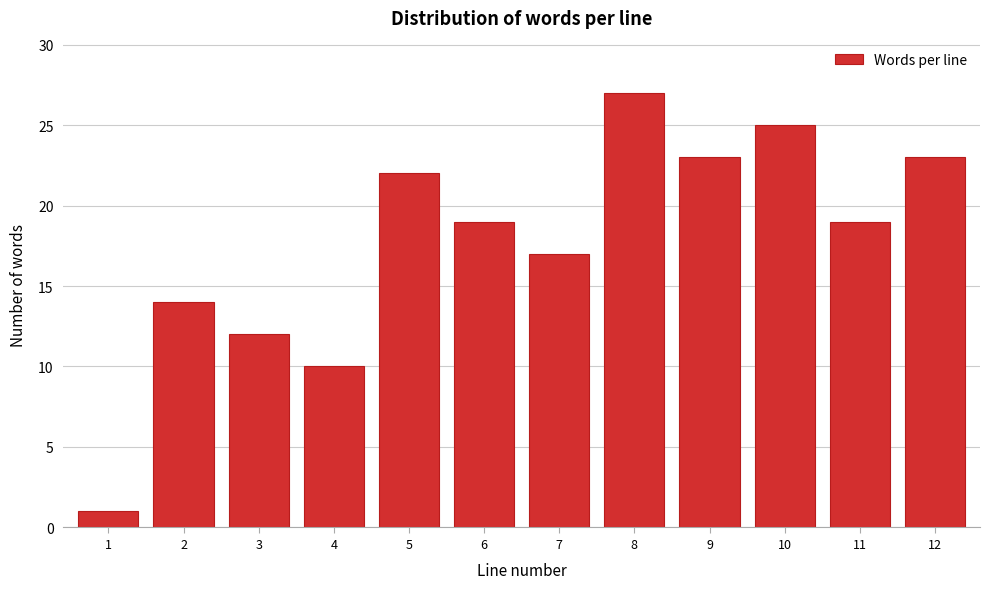

Reading left to right, extract all data points from this chart.

1	14	12	10	22	19	17	27	23	25	19	23